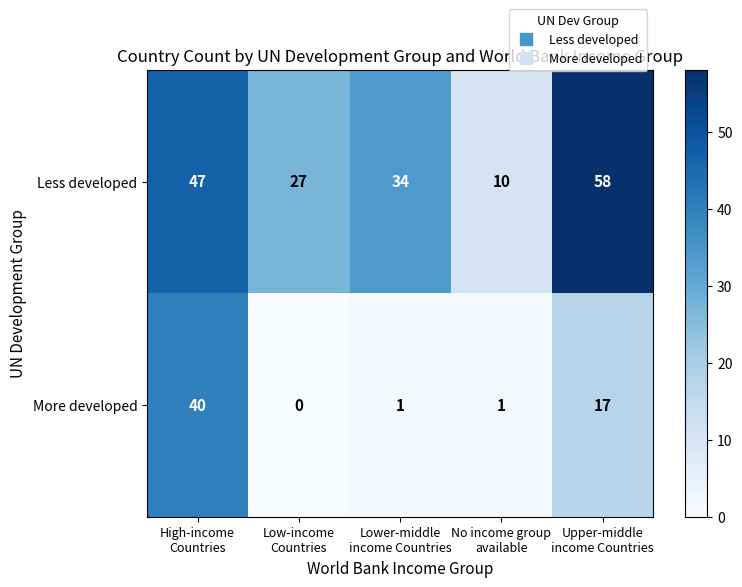

At Lower-middle
income Countries, list the series in order from smallest to largest.

More developed, Less developed